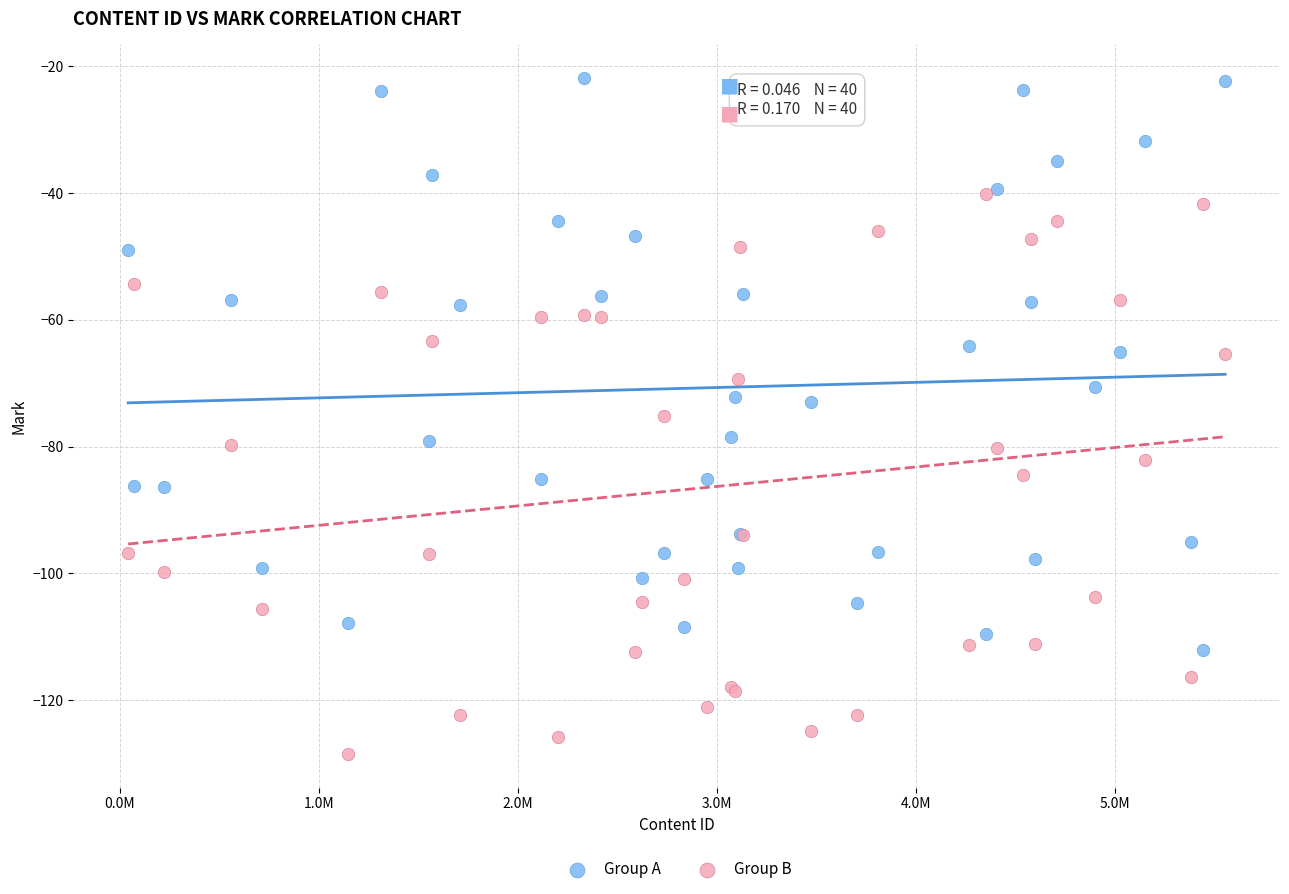

Which series contains the highest Y value?

Group A